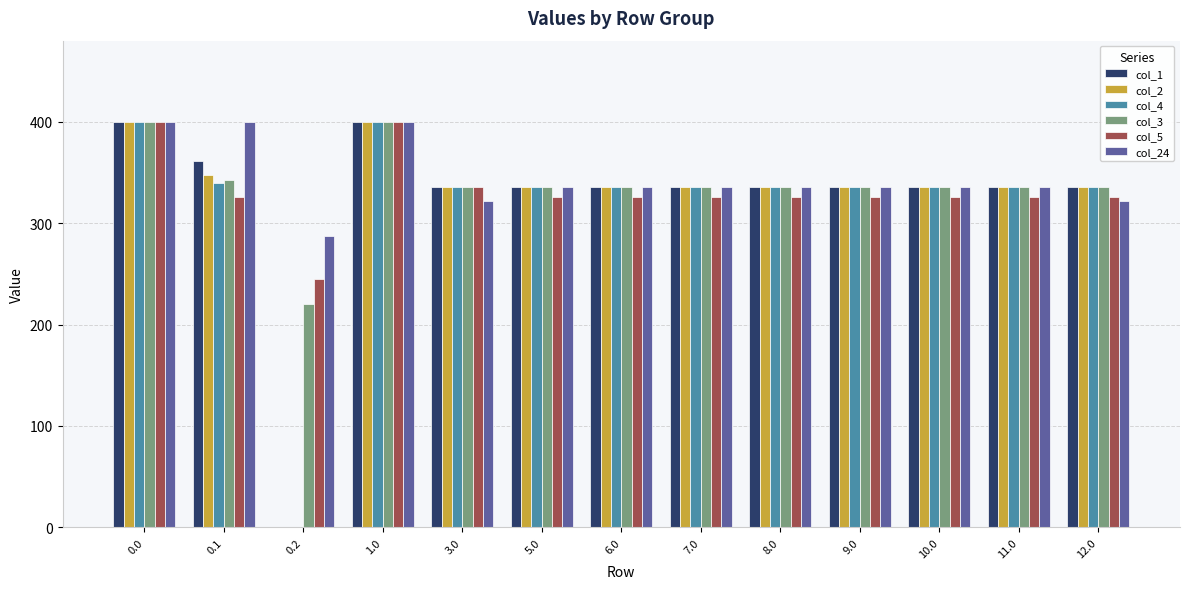

What is the sum of the col_1 values at 8.0 and 9.0?

672.0